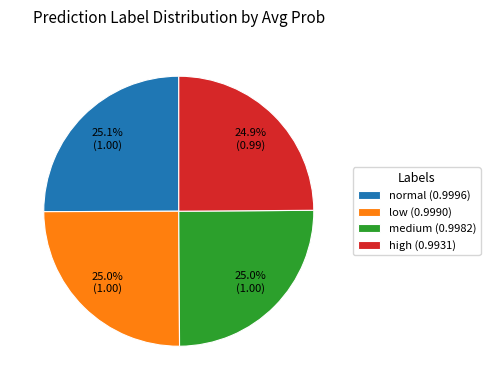

What percentage is NOT represented by normal?

74.9%